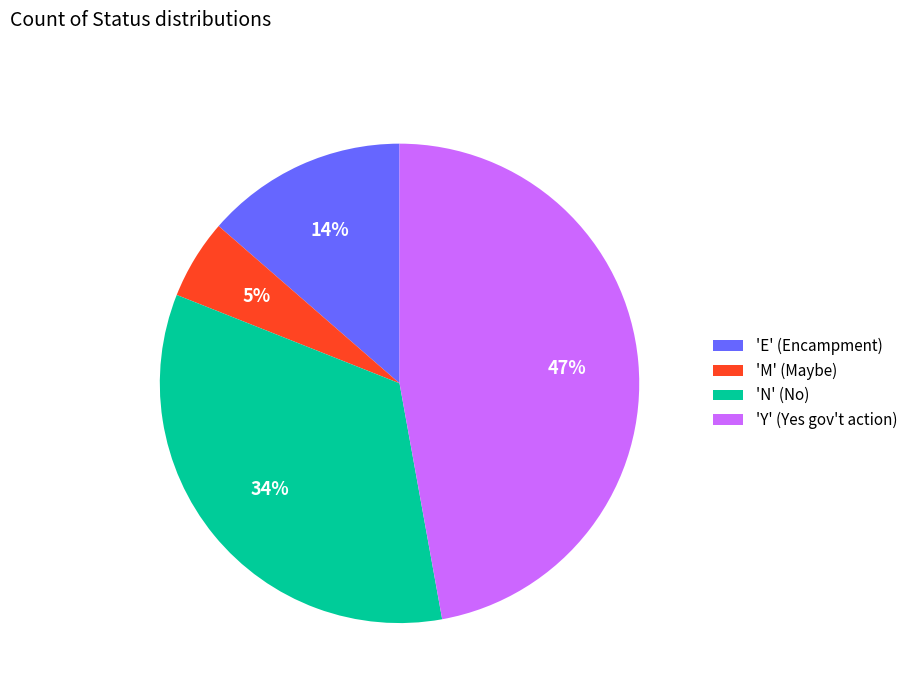

Count the number of slices in the pie.

4